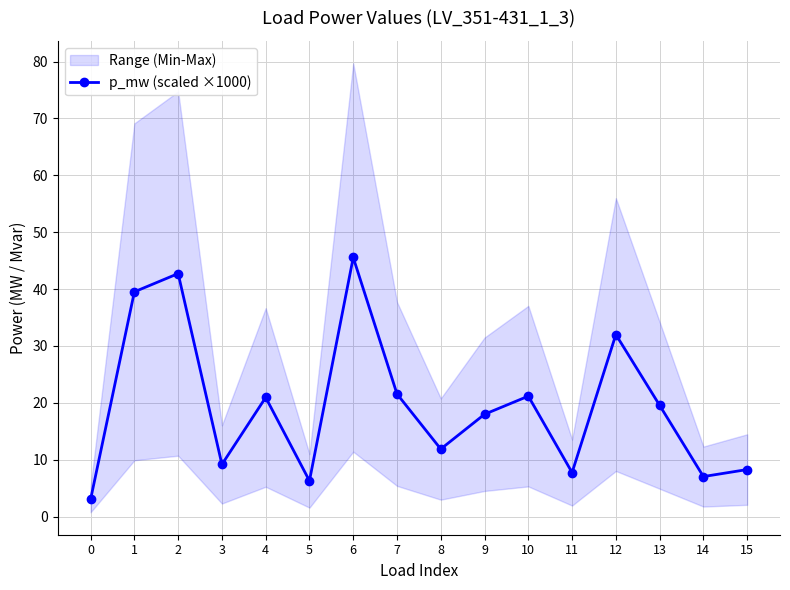

Rank the categories by value from lowest to highest.

0, 5, 14, 11, 15, 3, 8, 9, 13, 4, 10, 7, 12, 1, 2, 6